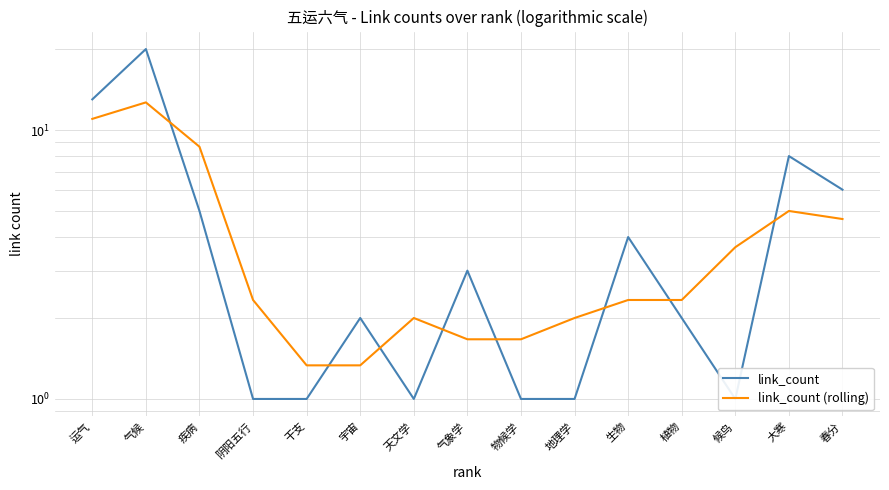

Between 阴阳五行 and 植物, which is larger?

植物